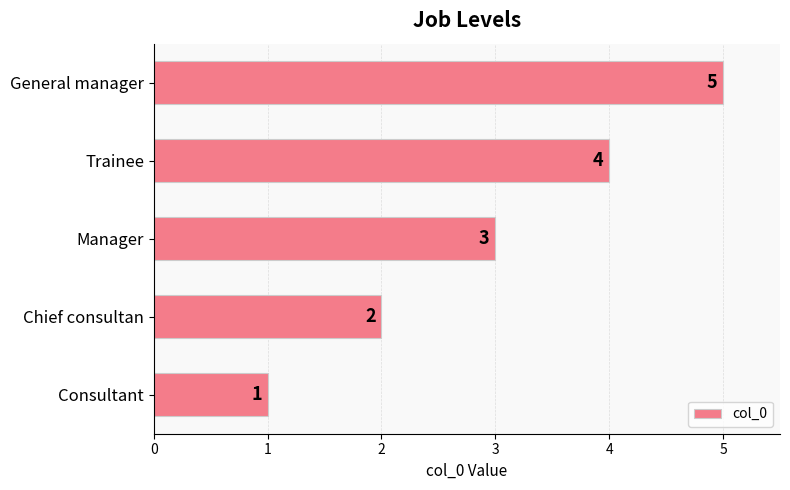

The chart shows a value of 4 at Trainee. True or false?

True